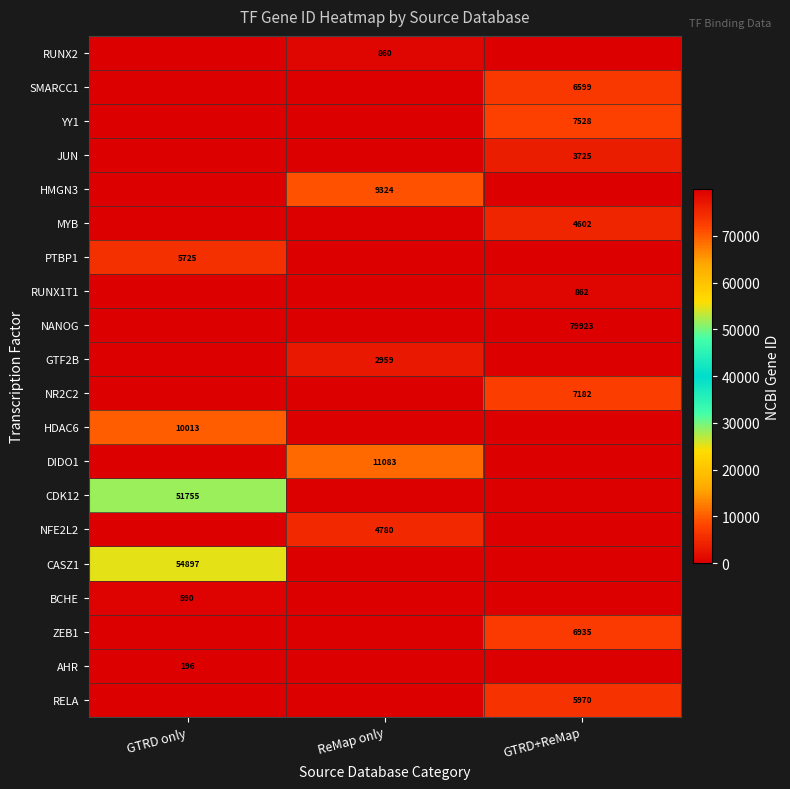

How many data points does each series have?

3